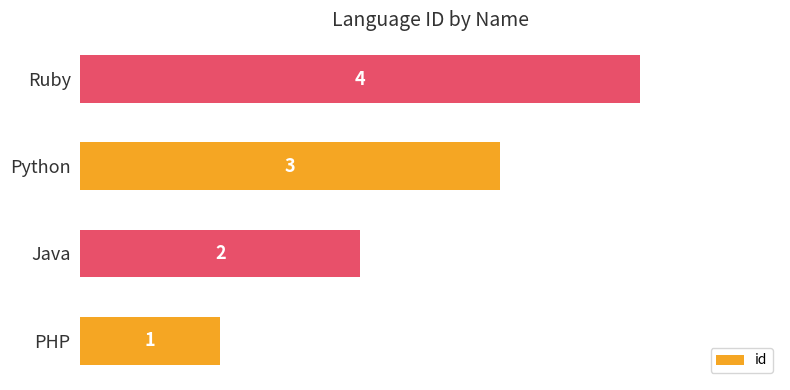

Approximately how many times larger is the value at Java compared to Ruby?

0.5